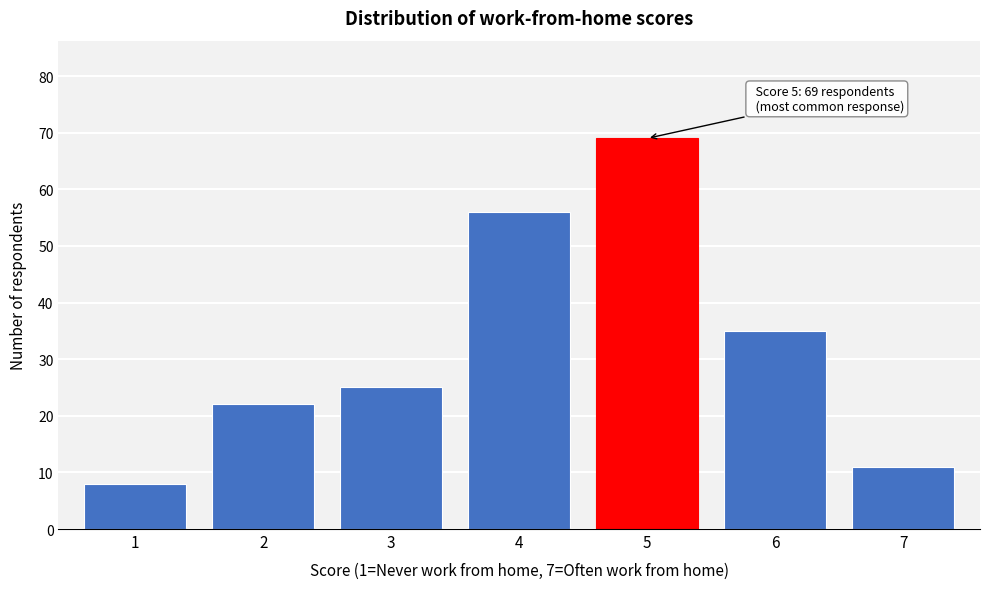

Which range on the x-axis has the tallest bar?

4.5 to 5.5